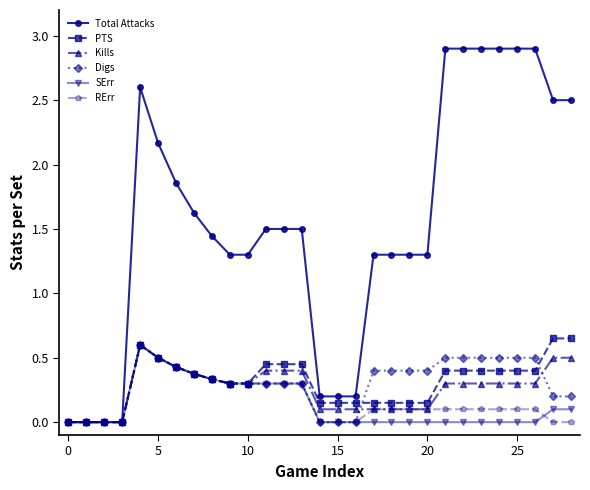

True or false: Total Attacks has more than 0 interior local peaks.

True